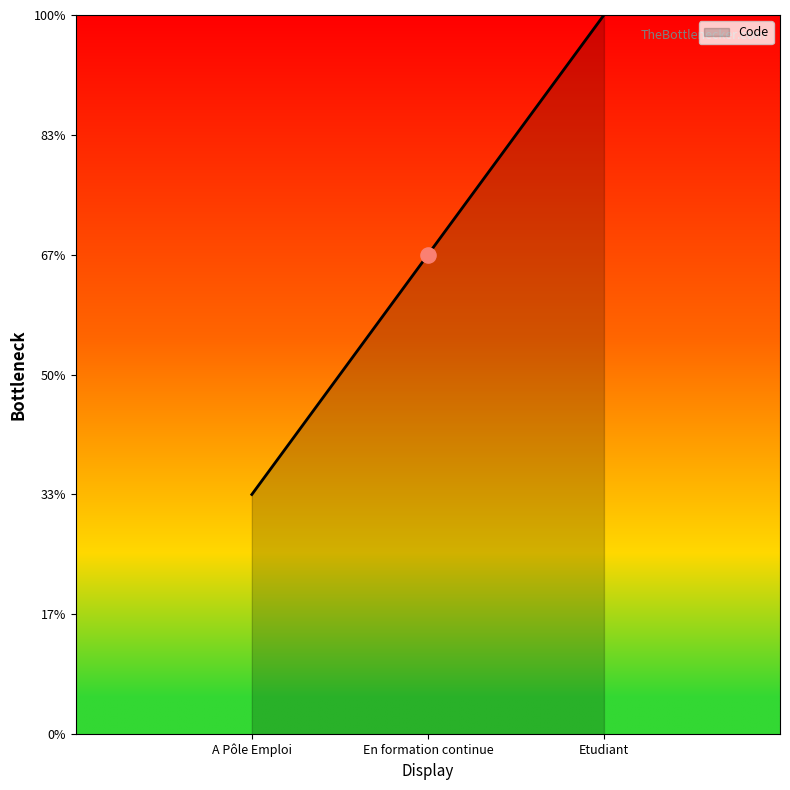

What is the change in value from A Pôle Emploi to En formation continue?

+1